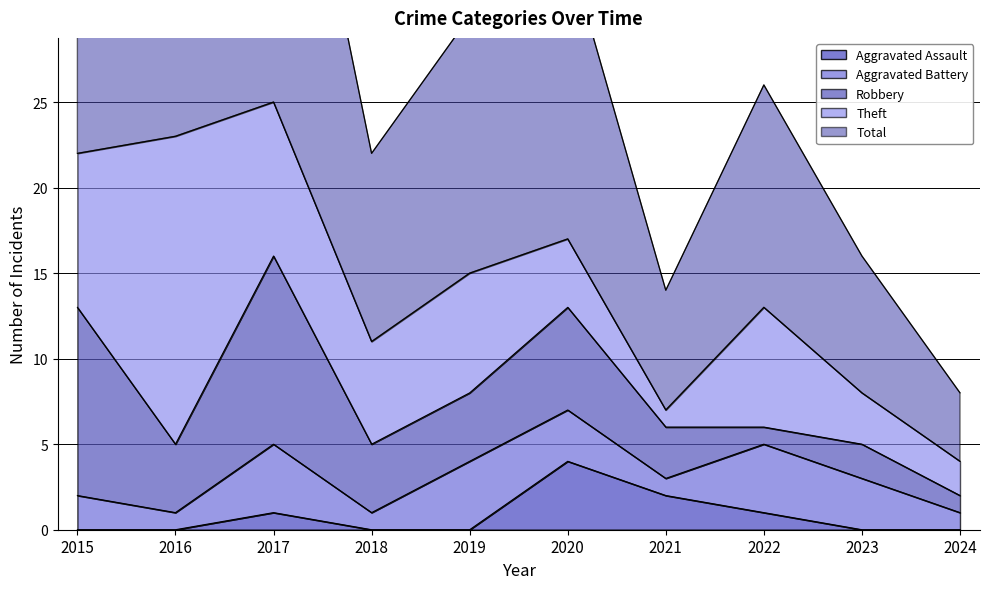

What are all the series names shown in the legend?

Aggravated Assault, Aggravated Battery, Robbery, Theft, Total